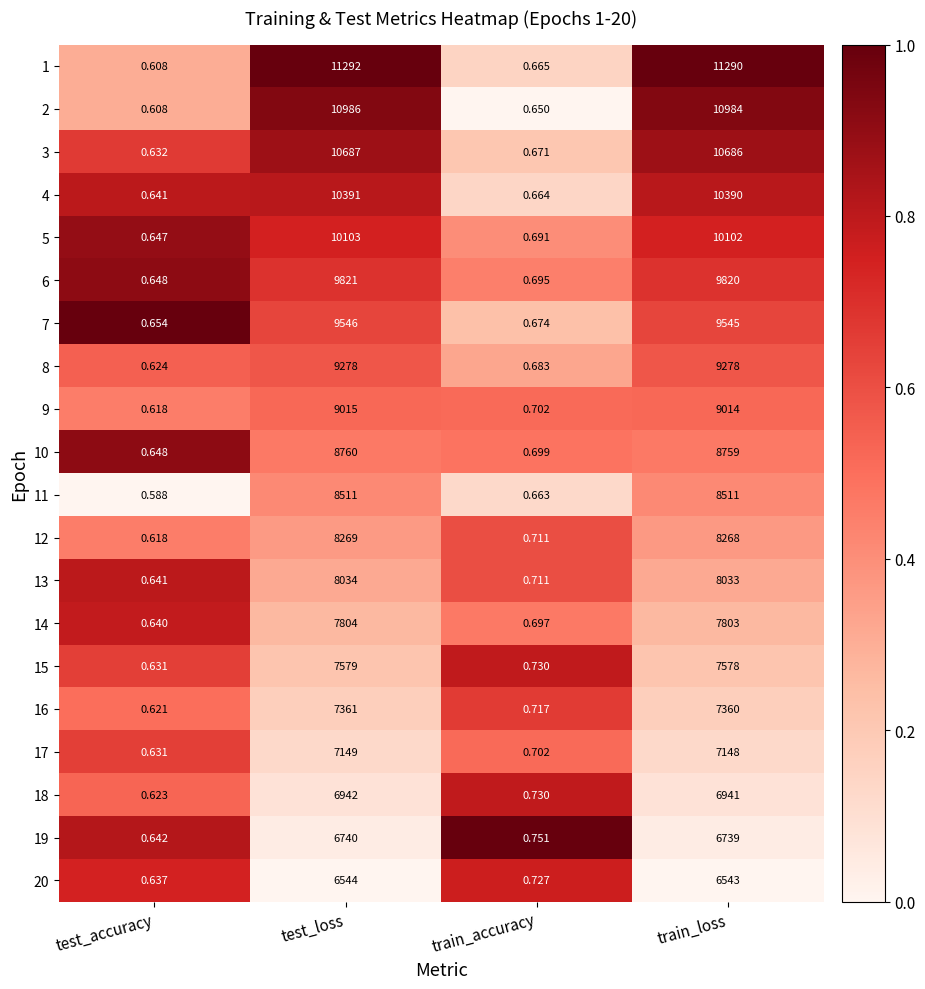

At which category does the chart reach its minimum across all series?

test_accuracy